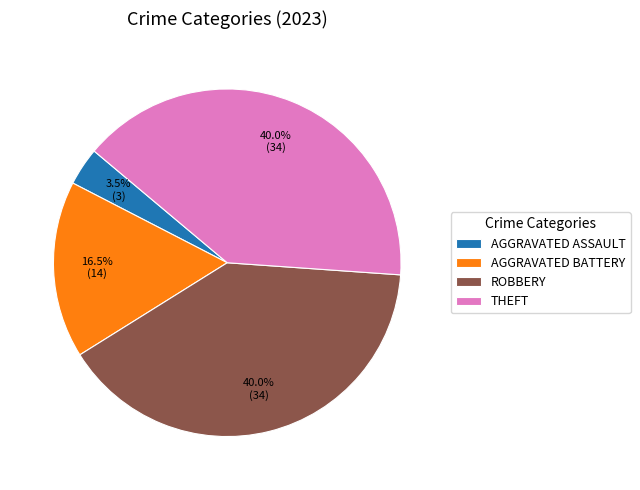

Does any single category account for the majority?

No